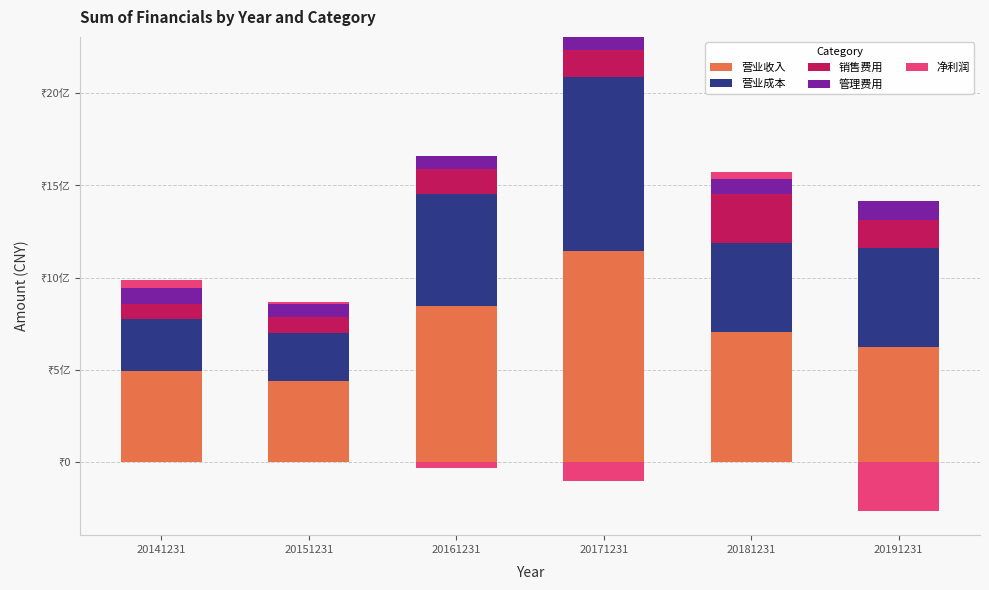

How many groups of bars are there?

6